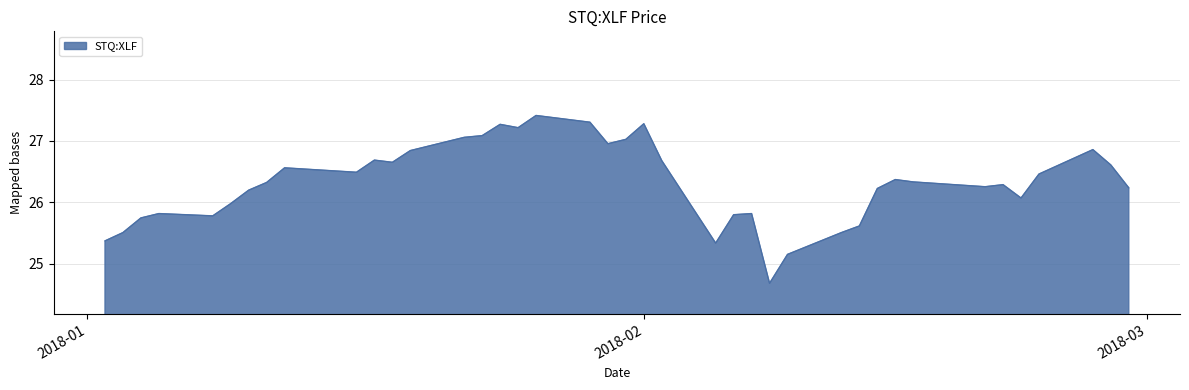

What is the maximum value shown in the chart?

27.4